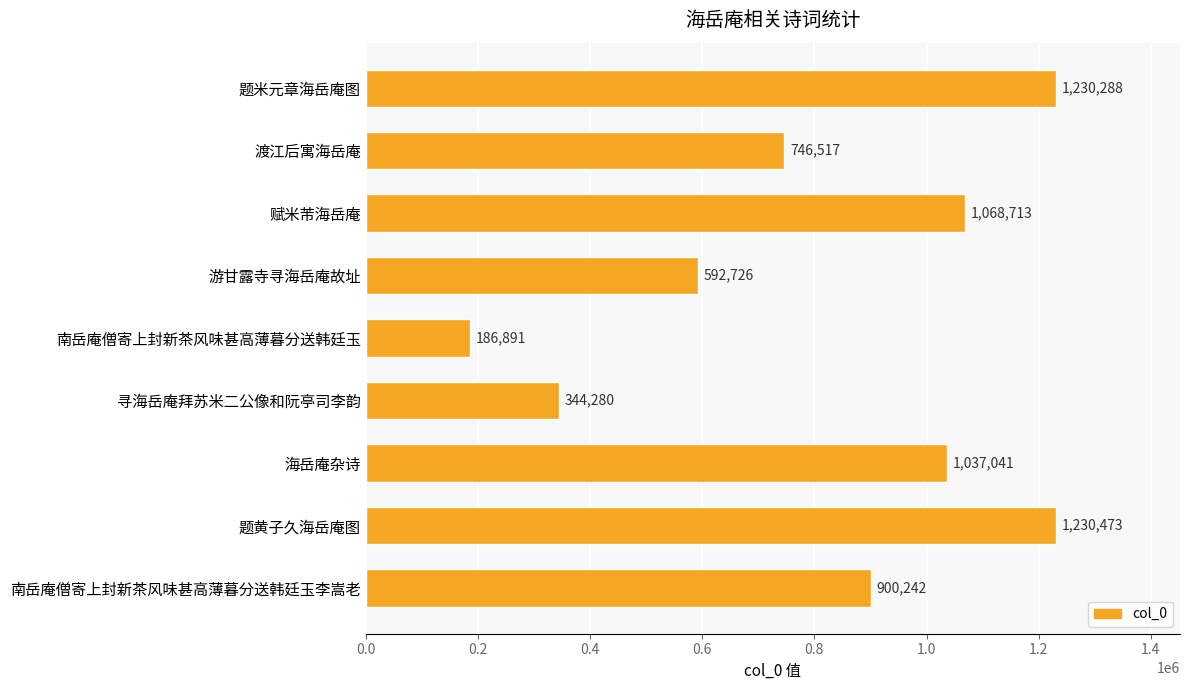

What is the average value?

815241